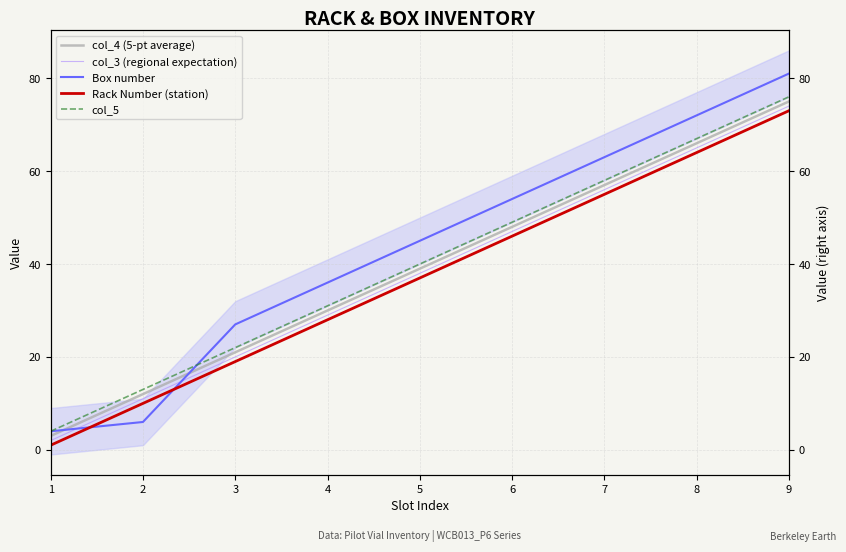

What value does the col_4 (5-pt average) series have at 5?

39